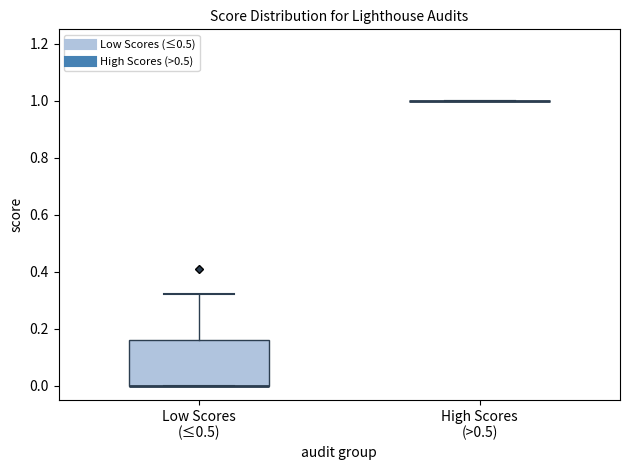

Comparing the boxes themselves (not the whiskers), which one is the tallest?

Low Scores (≤0.5)